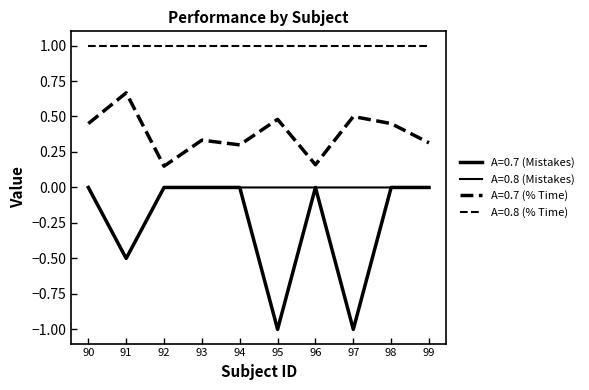

How many lines are shown in the chart?

4